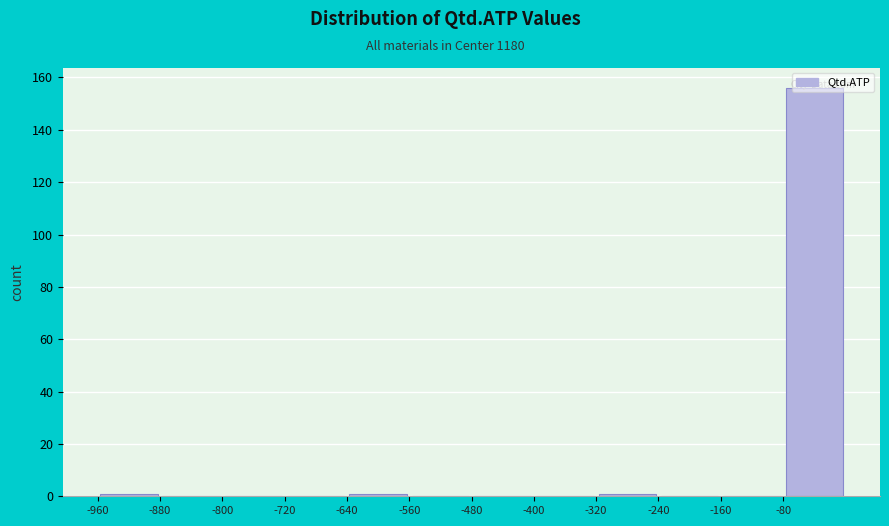

Reading left to right, list every bar in this chart as the range it spans on the x-axis followed by its height. The values are not printed on the chart, so give them approximately, as read against the axis.

-960 to -880: under 2
-880 to -800: 0
-800 to -720: 0
-720 to -640: 0
-640 to -560: under 2
-560 to -480: 0
-480 to -400: 0
-400 to -320: 0
-320 to -240: under 2
-240 to -160: 0
-160 to -80: 0
-80 to 0: 156